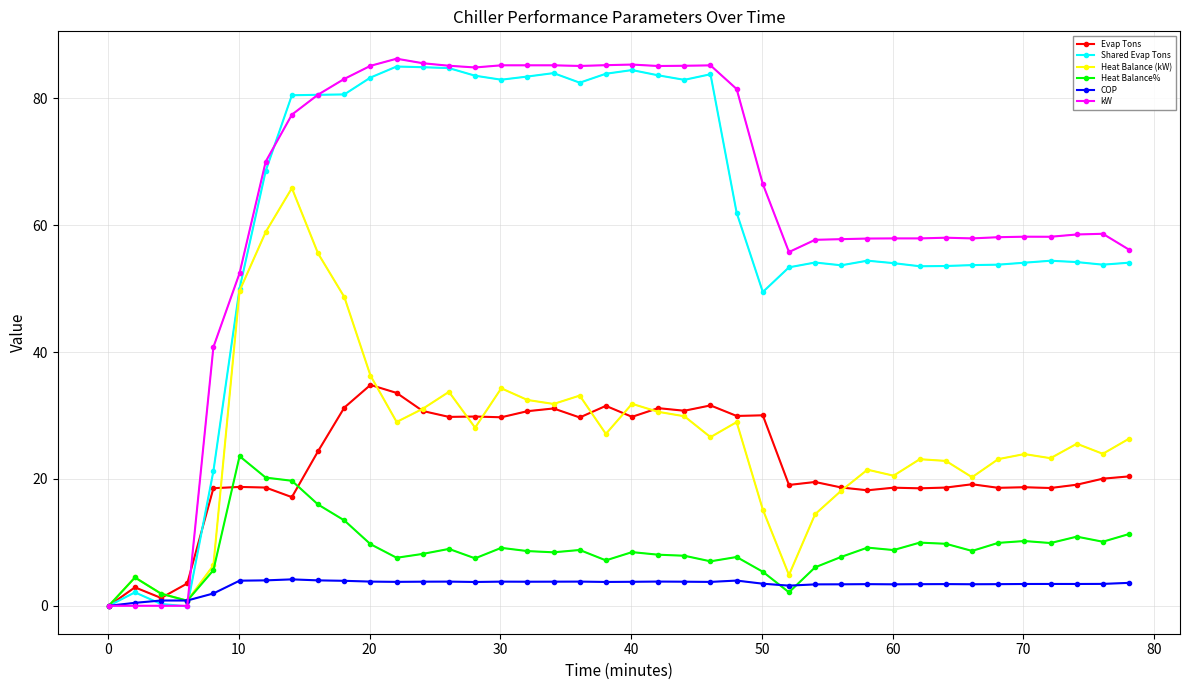

What is the value of the Shared Evap Tons point at the 14th from the left?

84.8